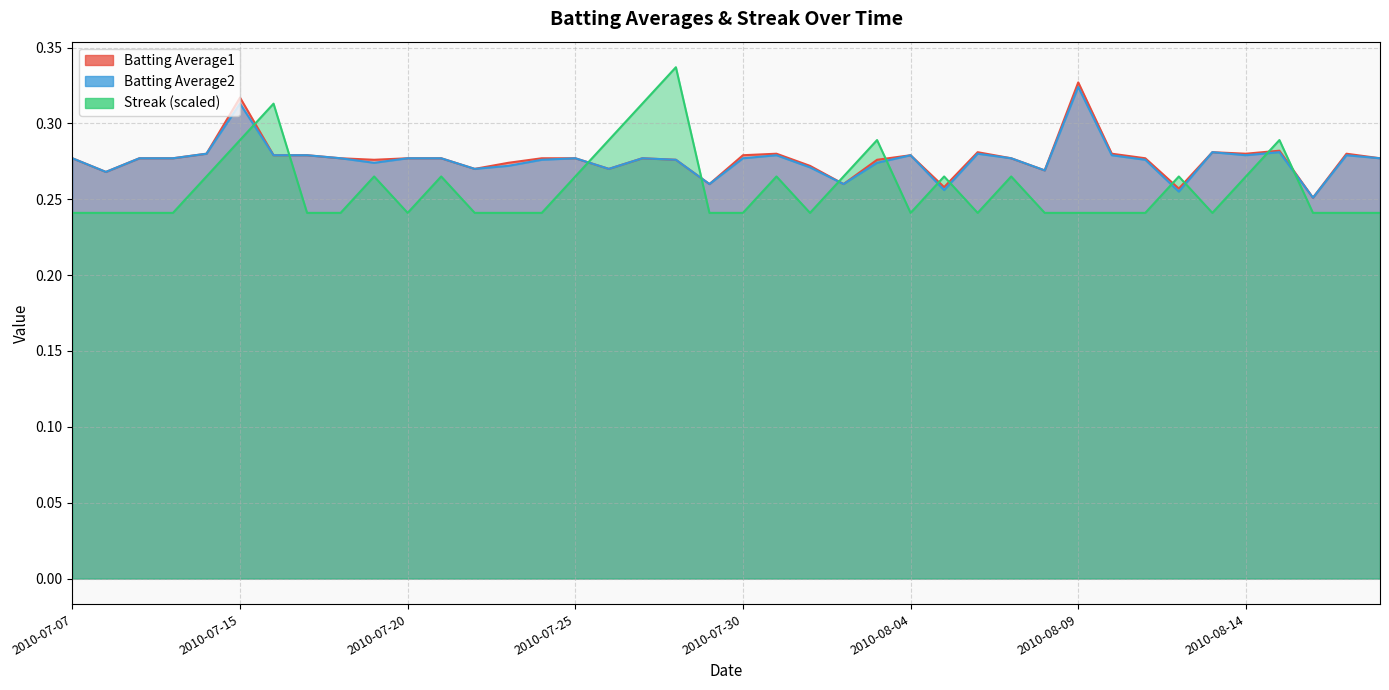

How many categories are shown in the chart?

40